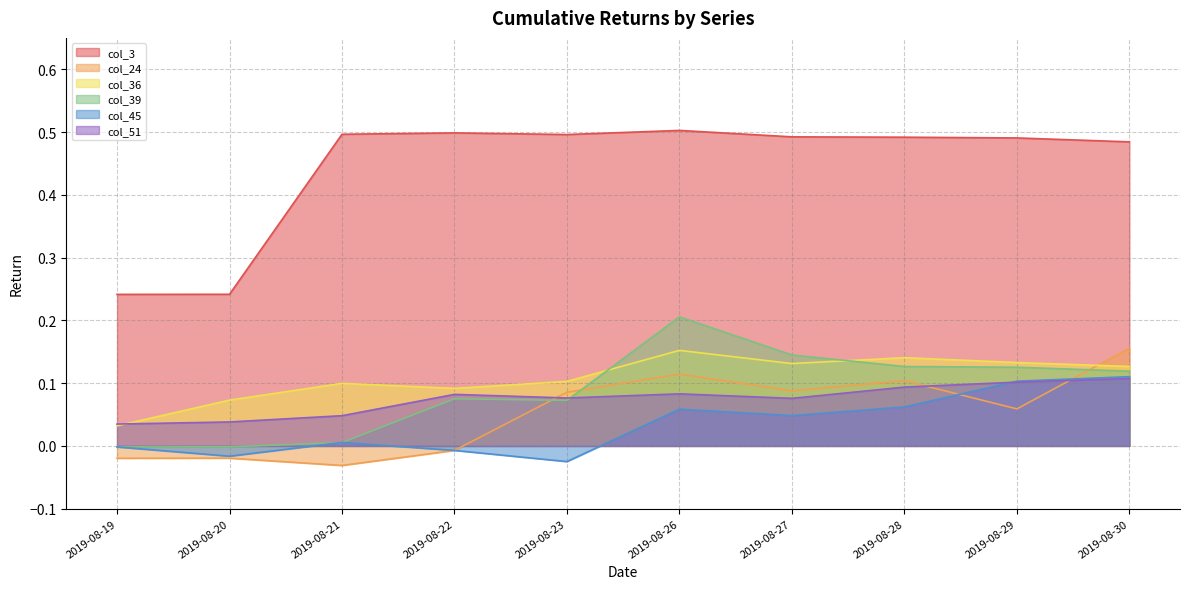

At which label is col_45 closest to 0?

2019-08-19